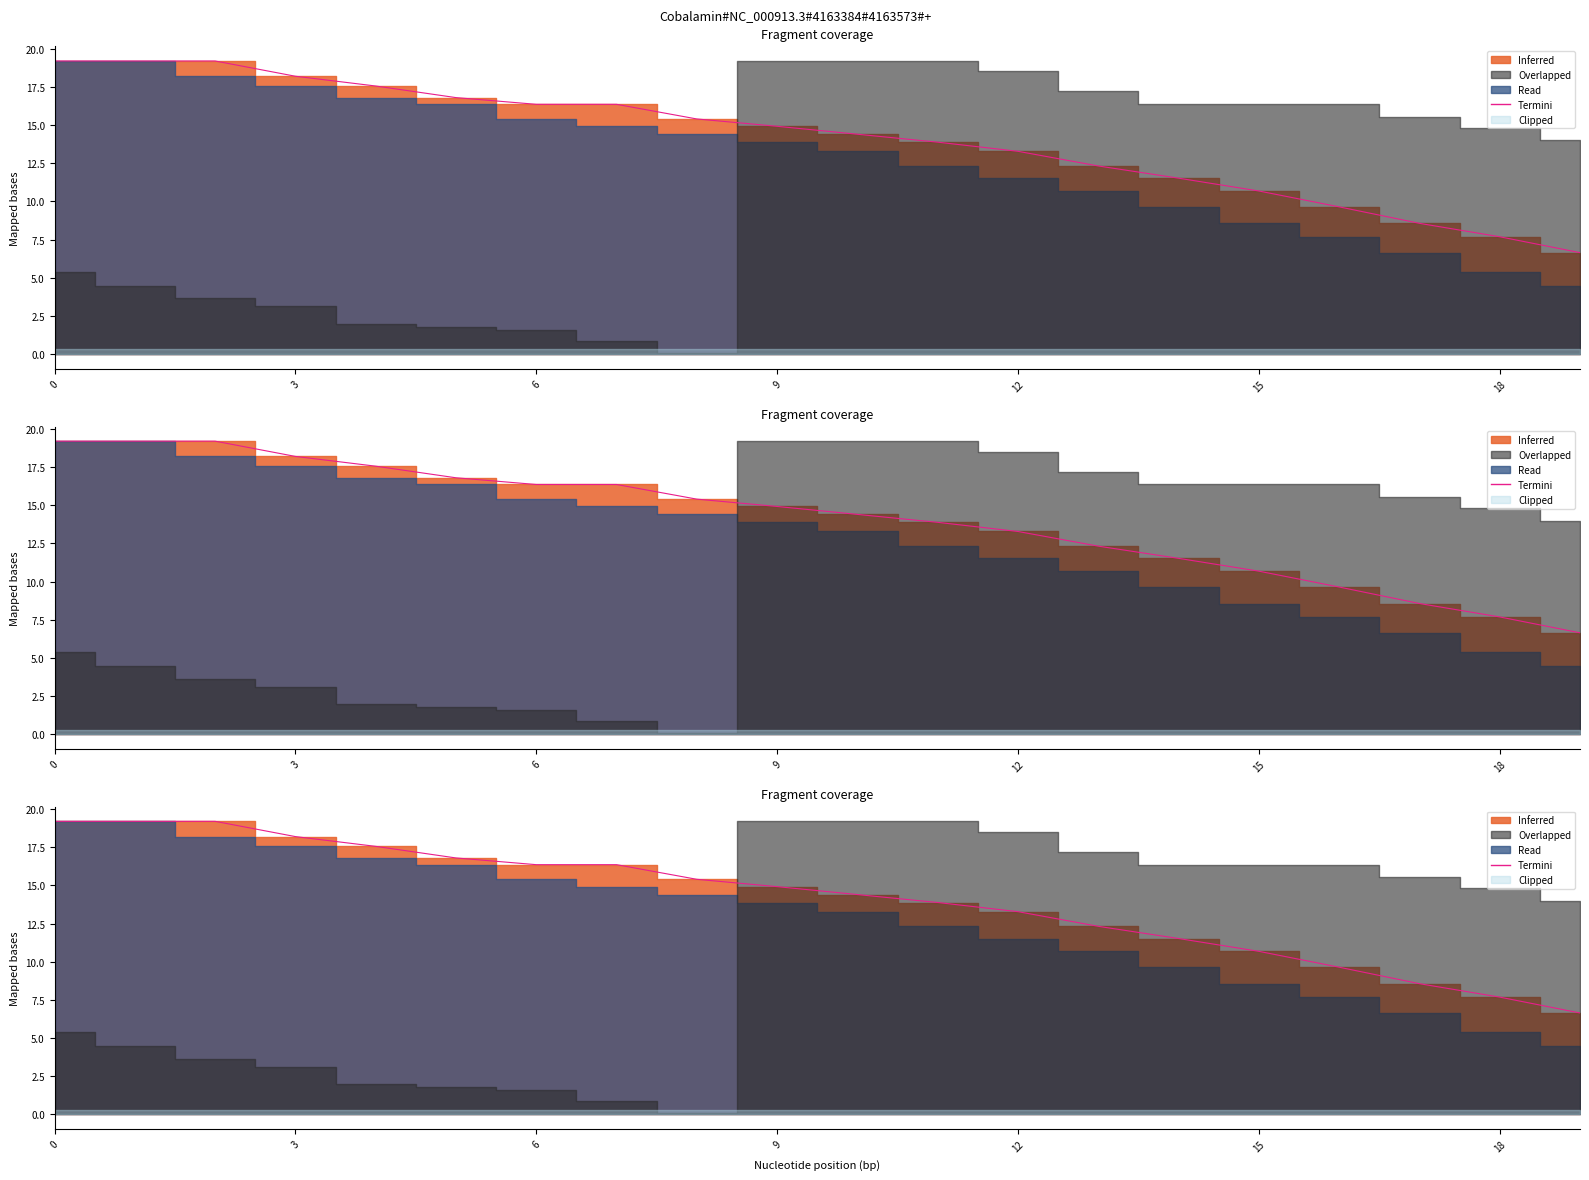

What is the label of the 17th point from the left?

16